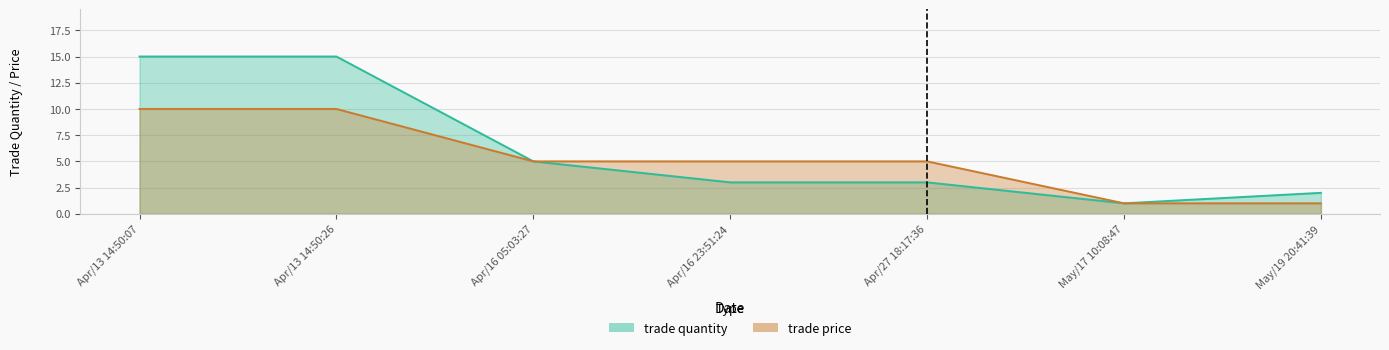

The trade quantity series shows 2 at May/19 20:41:39. True or false?

True